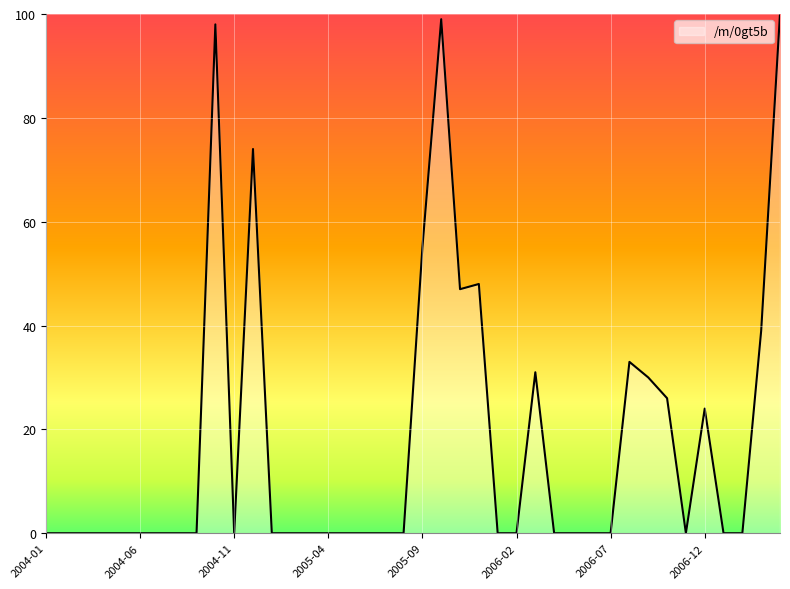

What is the greatest value displayed?

100